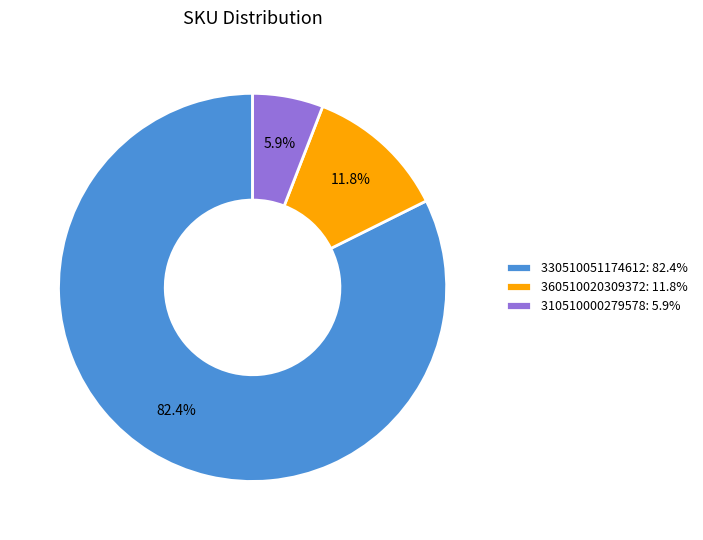

What is the largest slice in the pie chart?

330510051174612: 82.4%